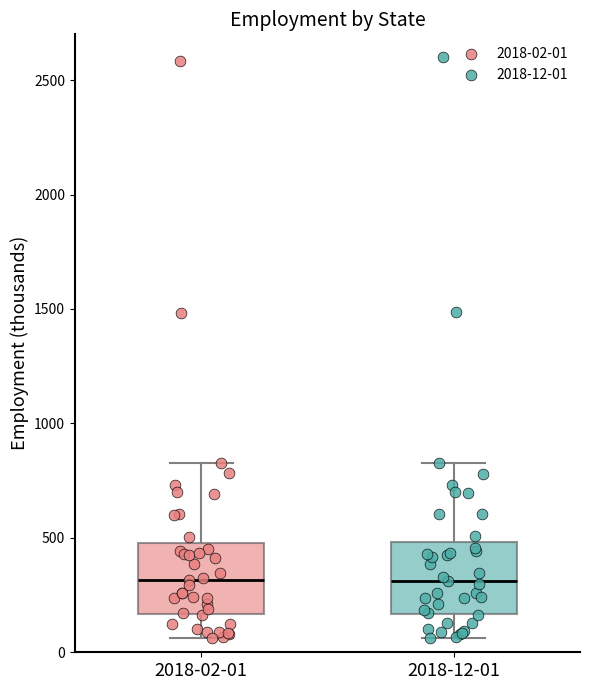

Reading left to right, transcribe this box plot: for each box, give where its median line is, the range the box spans, and where its two whiskers end, as read against the y-axis. The values are not printed on the chart, so give them approximately, as read against the axis.

2018-02-01: median 300, box 150 to 500, whiskers 50 to 850
2018-12-01: median 300, box 150 to 500, whiskers 50 to 850